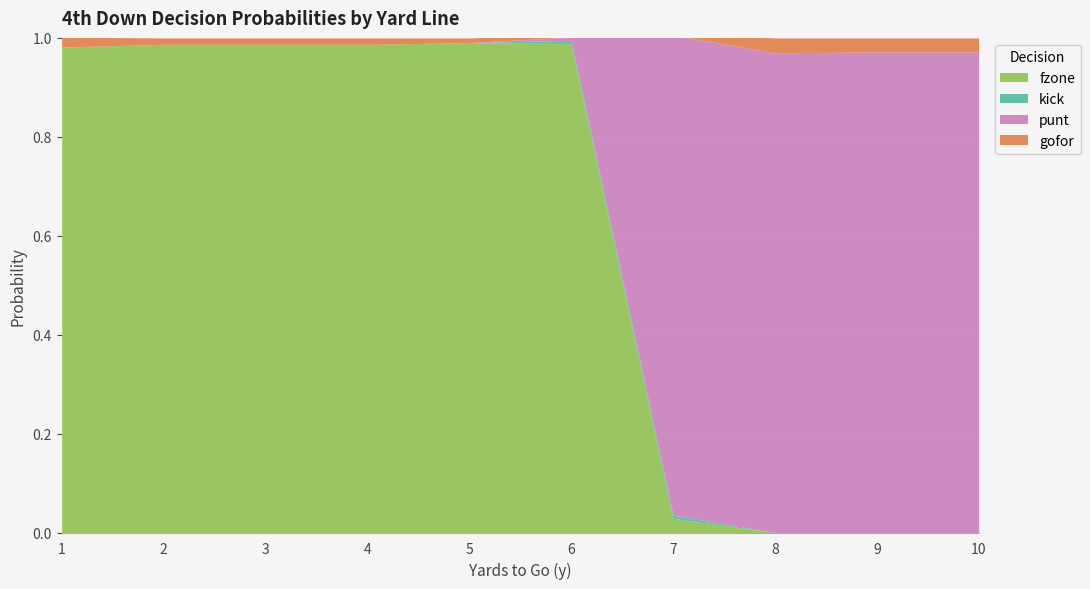

Reading left to right, extract all data points from this chart.

gofor: 1=0.0	2=0.0	3=0.0	4=0.0	5=0.0	6=0.0	7=0.0	8=0.0	9=0.0	10=0.0
punt: 1=0.0	2=0.0	3=0.0	4=0.0	5=0.0	6=0.0	7=1.0	8=1.0	9=1.0	10=1.0
kick: 1=0.0	2=0.0	3=0.0	4=0.0	5=0.0	6=0.0	7=0.0	8=0.0	9=0.0	10=0.0
fzone: 1=1.0	2=1.0	3=1.0	4=1.0	5=1.0	6=1.0	7=0.0	8=0.0	9=0.0	10=0.0